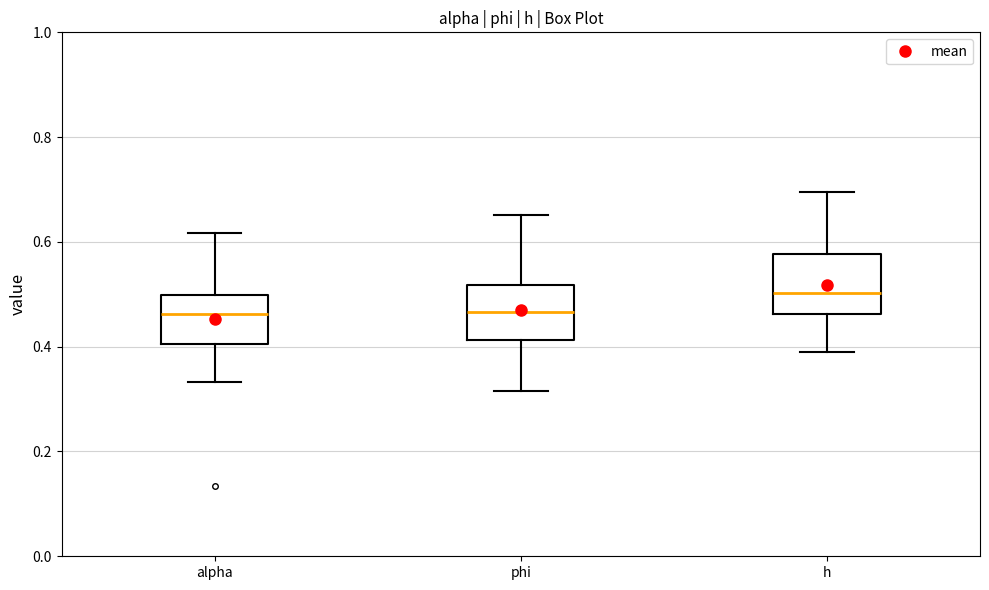

Which box has the highest median line?

h